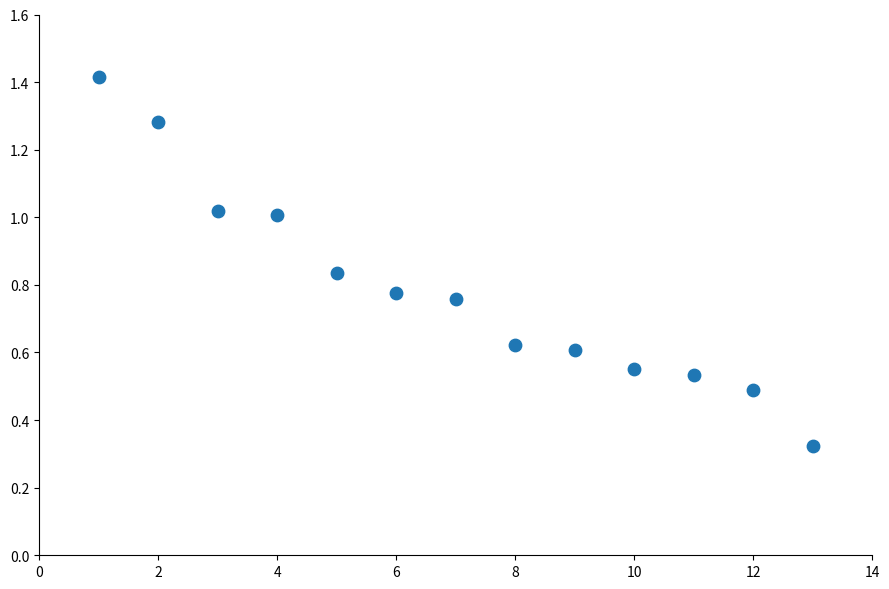

What is the range of Y values (max minus min)?

1.1